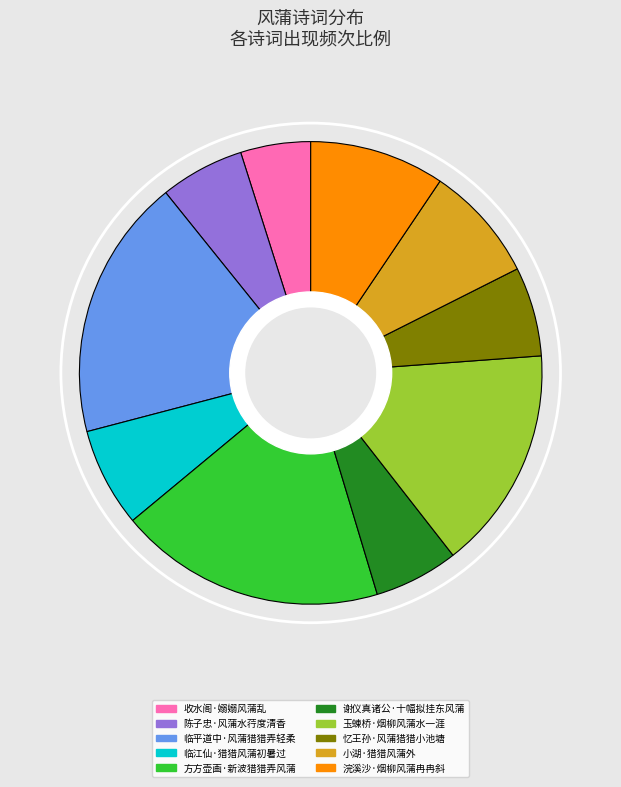

Combined, do 临江仙·猎猎风蒲初暑过 and 方方壶画·新波猎猎弄风蒲 account for over 50%?

No